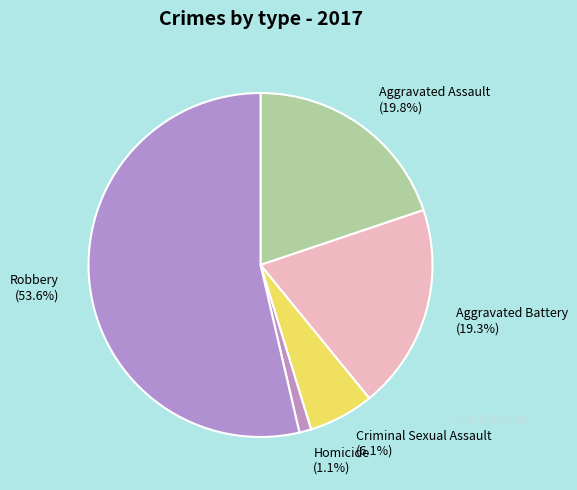

Count the number of slices in the pie.

5